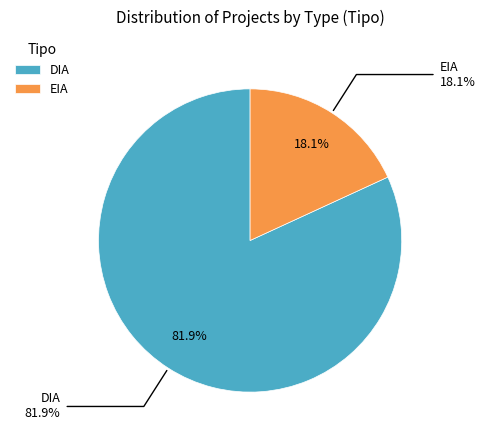

What is the ratio of the value at EIA to the value at DIA?

0.2